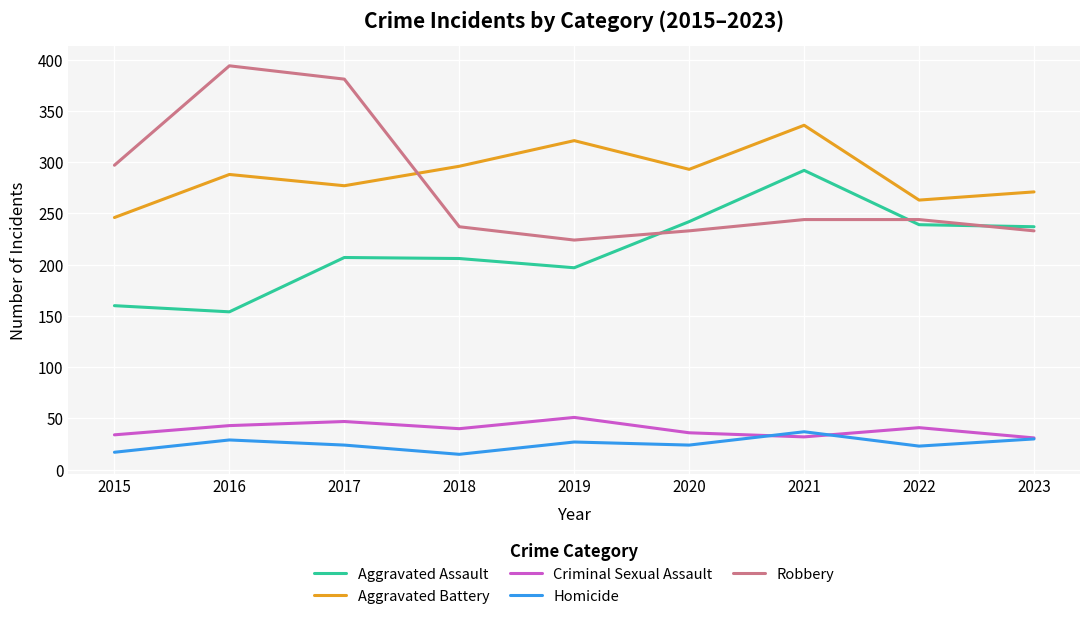

Which series has the largest total across all categories?

Aggravated Battery